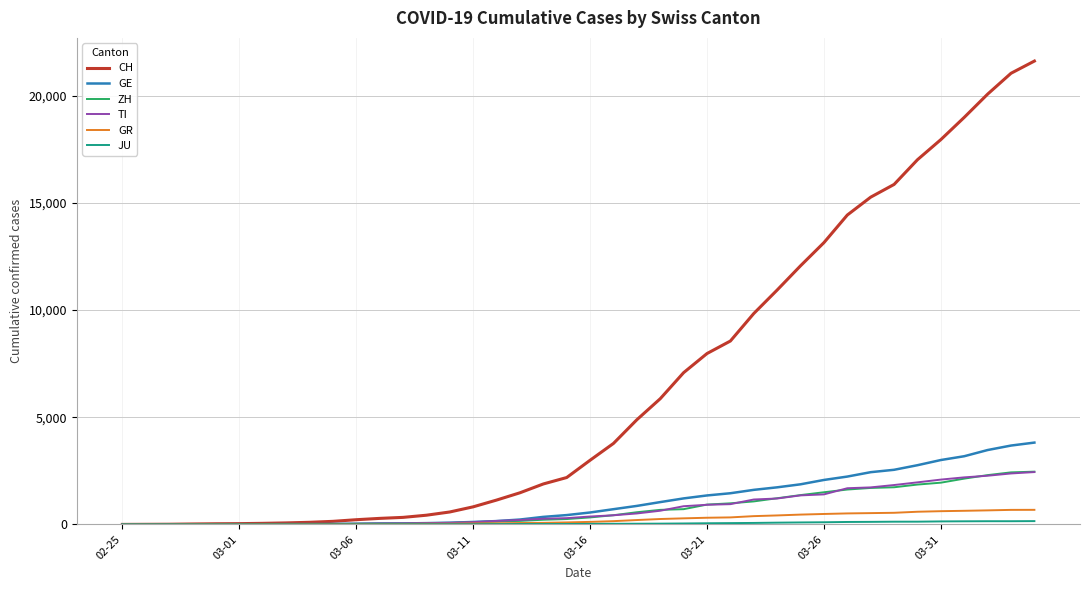

Which series has the largest total across all categories?

CH